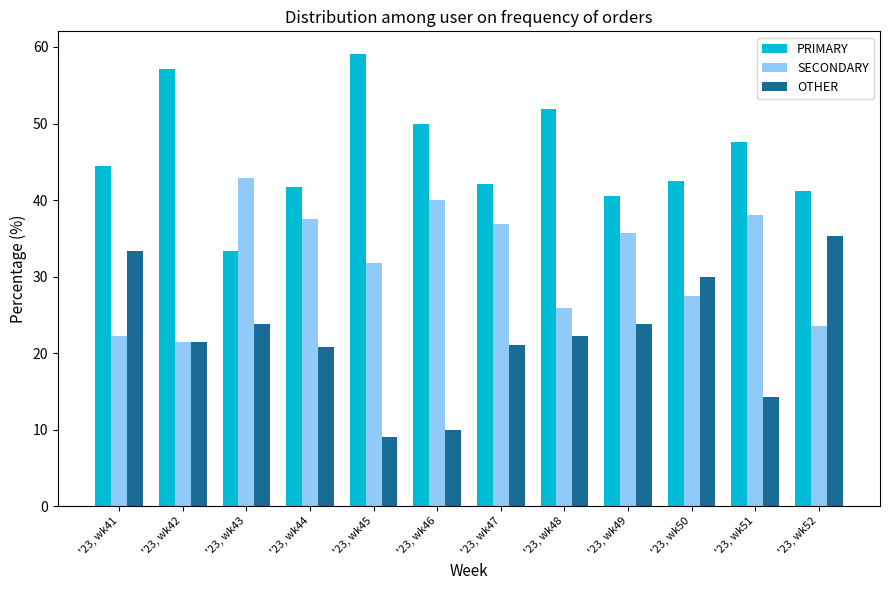

Which series changed the most between '23, wk46 and '23, wk48?

SECONDARY